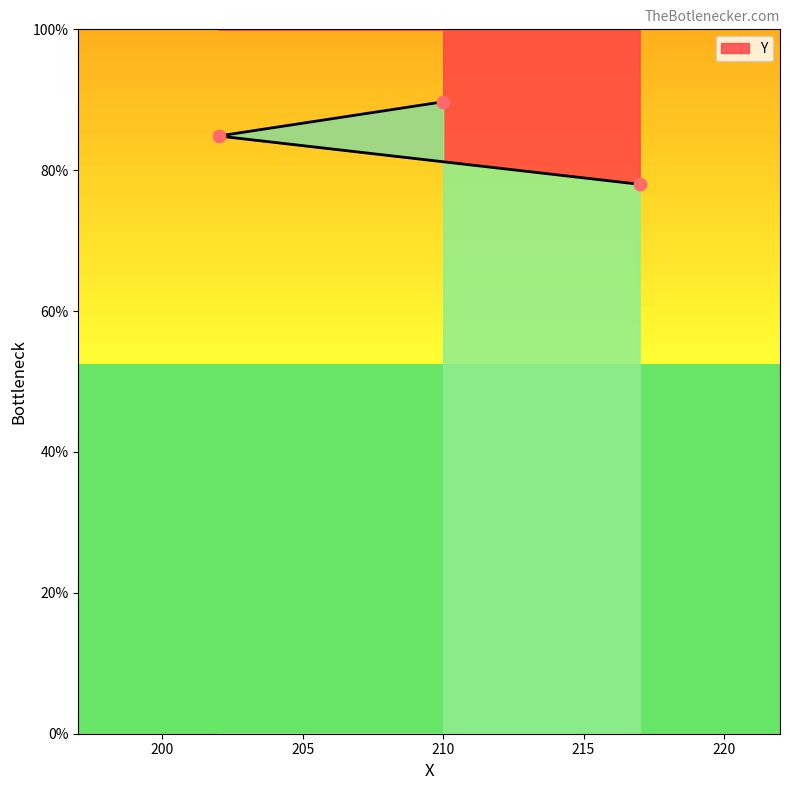

What is the change in value from 217 to 202?

+6.9